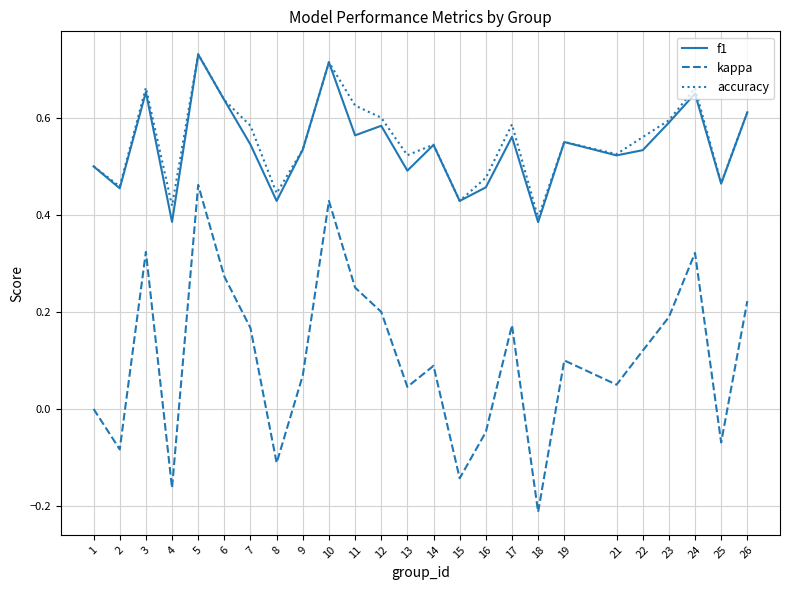

At which category is the sum across all series the highest?

5